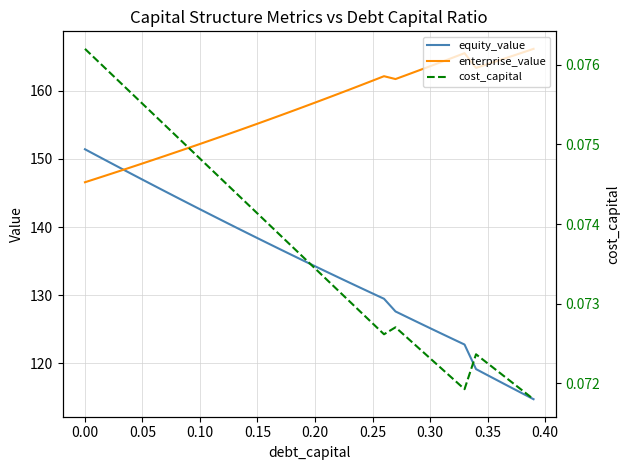

True or false: cost_capital and enterprise_value intersect in this chart.

False